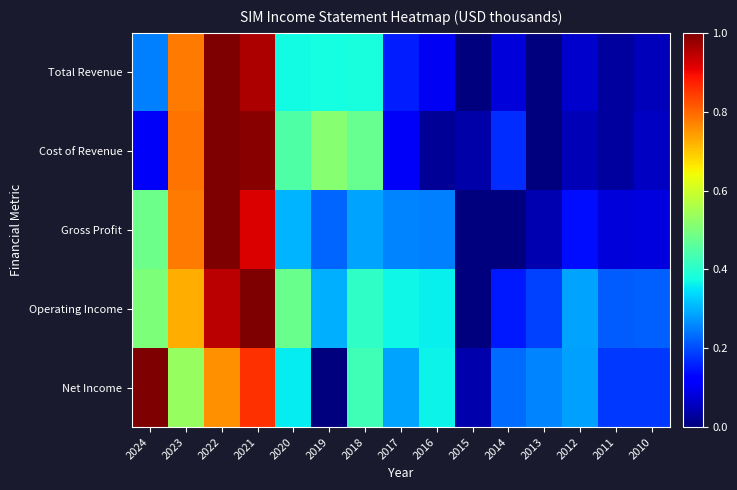

List the series in order of their peak value, highest first.

Total Revenue, Cost of Revenue, Gross Profit, Operating Income, Net Income